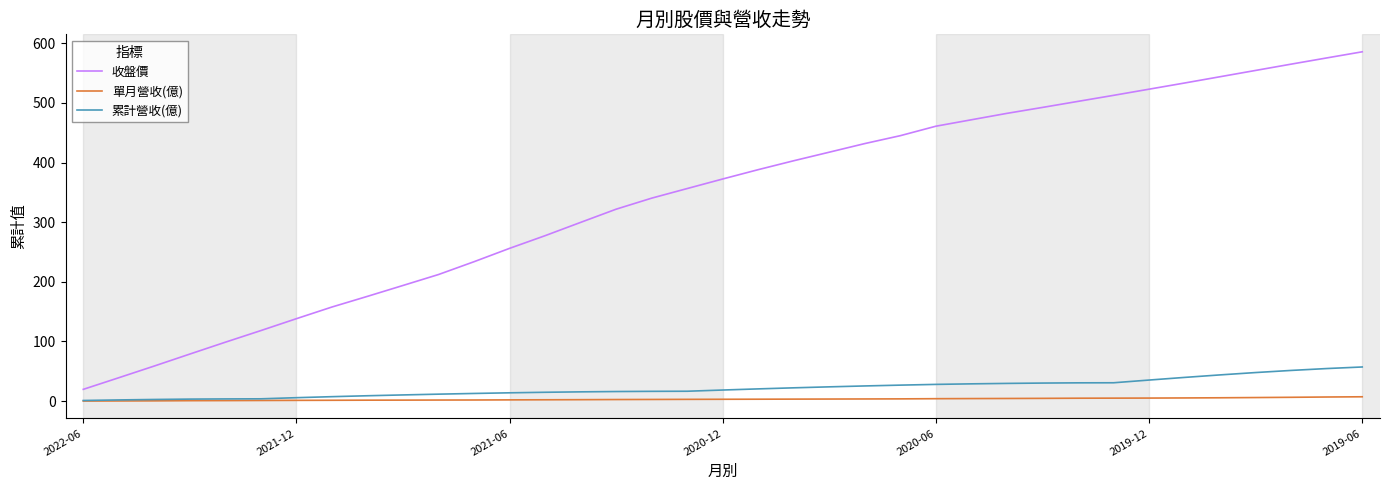

What is the highest value of the 累計營收(億) series?

57.2